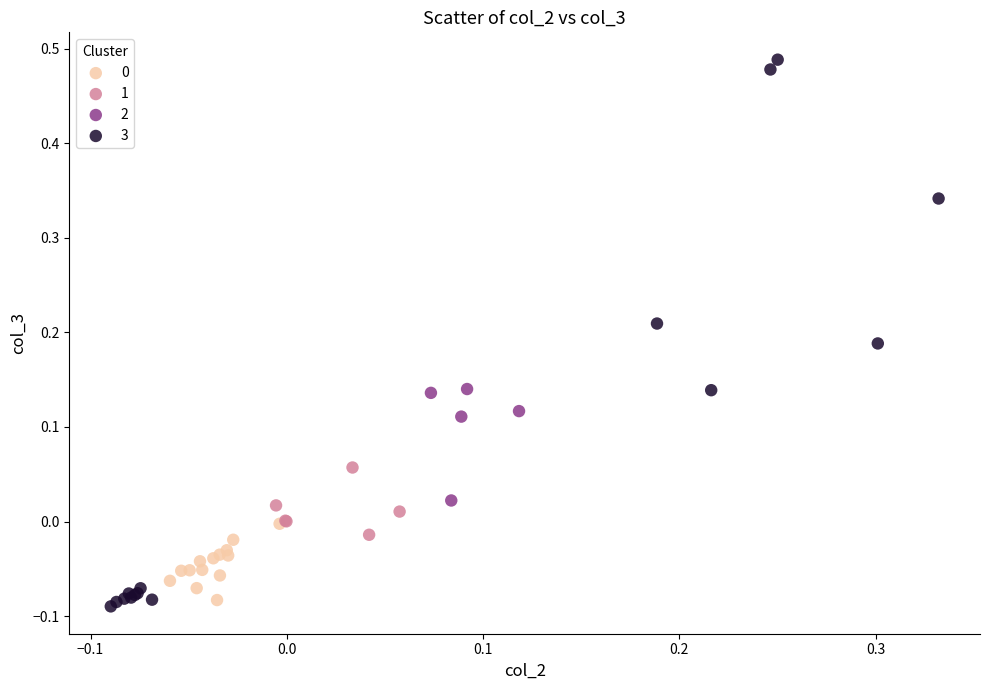

Which series reaches the maximum Y coordinate?

3